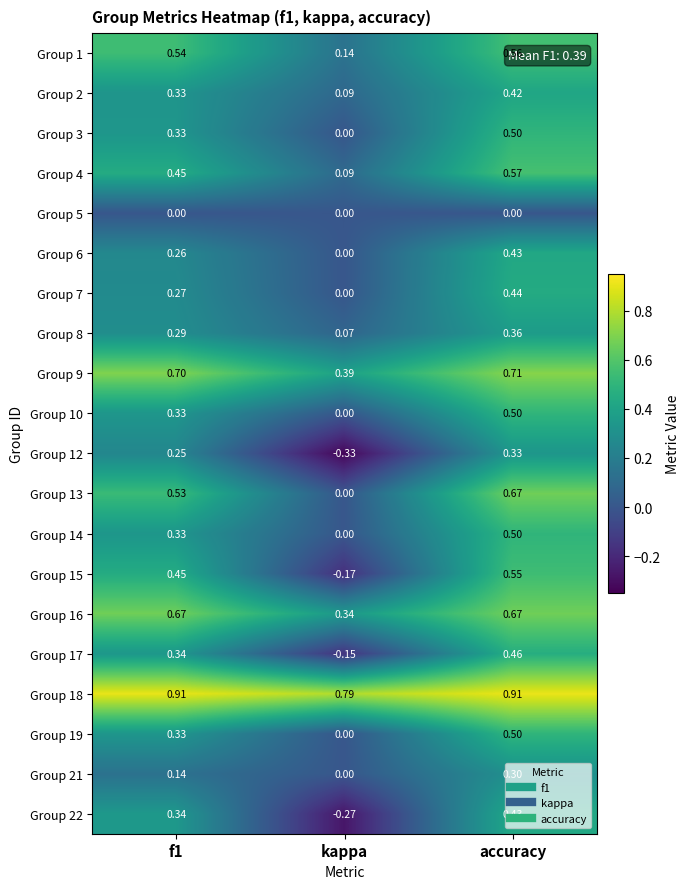

Which label corresponds to the smallest value in the chart?

kappa